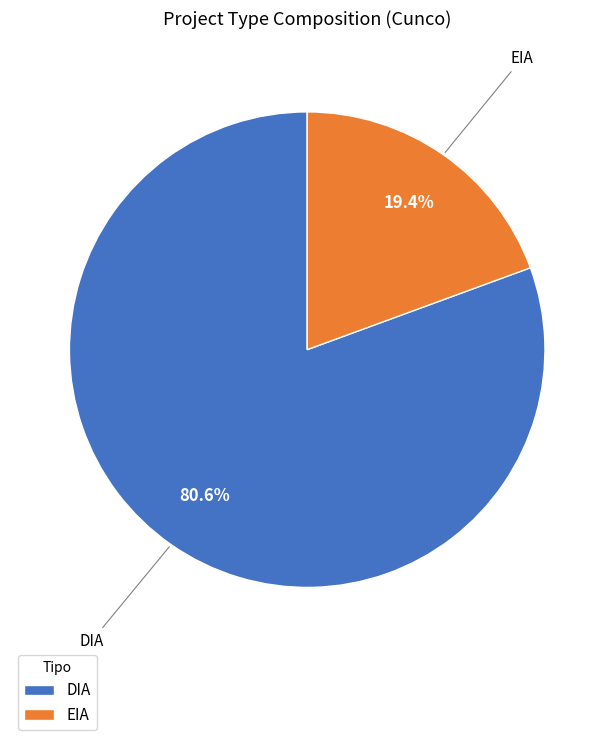

How many slices are in this pie chart?

2